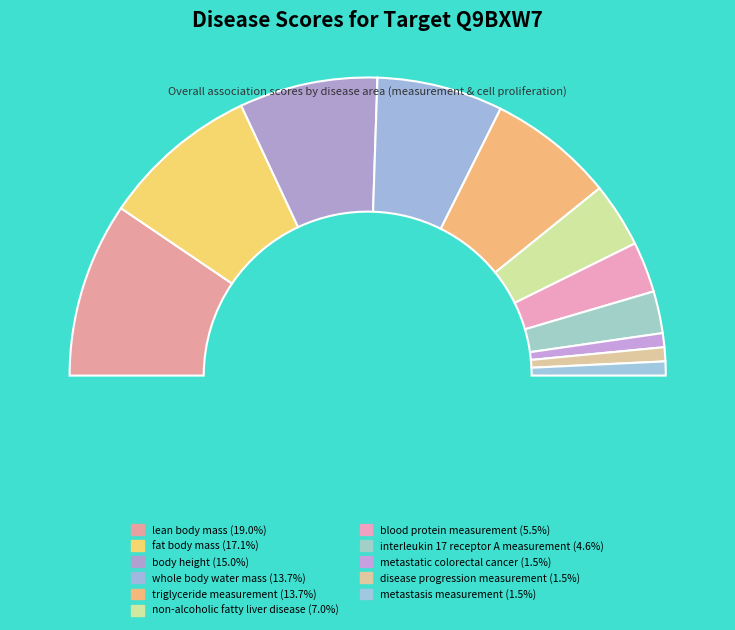

Is there any slice that represents more than half of the pie?

No